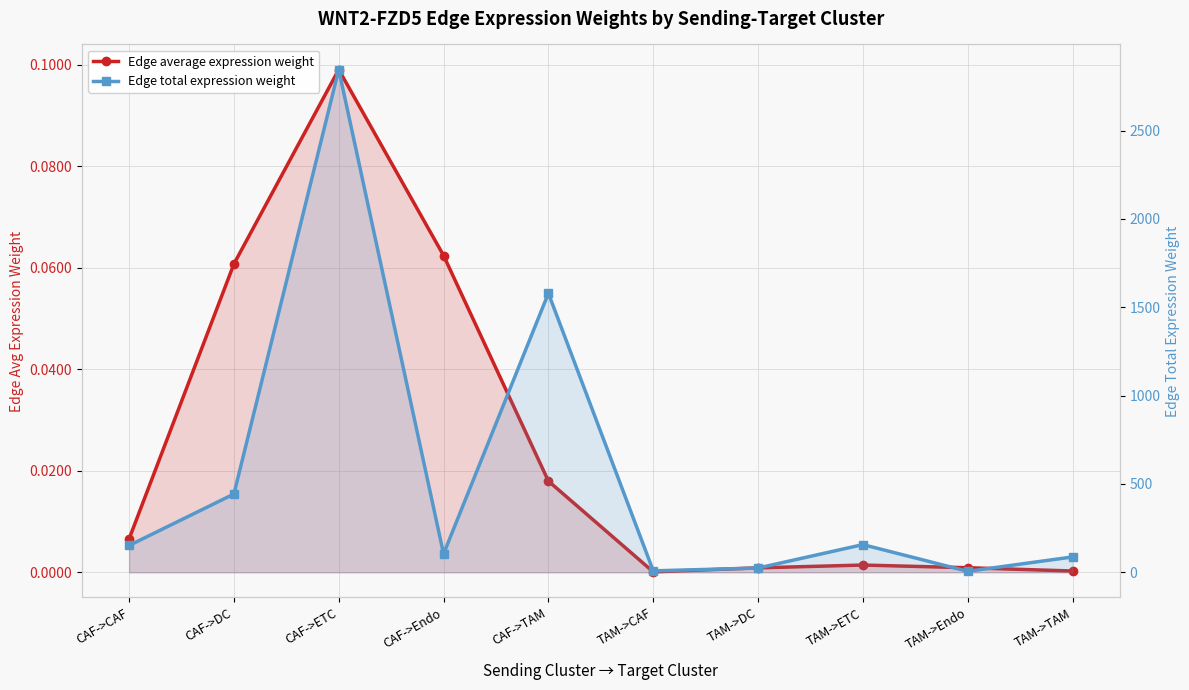

List the series in order of their peak value, lowest first.

Edge average expression weight, Edge total expression weight